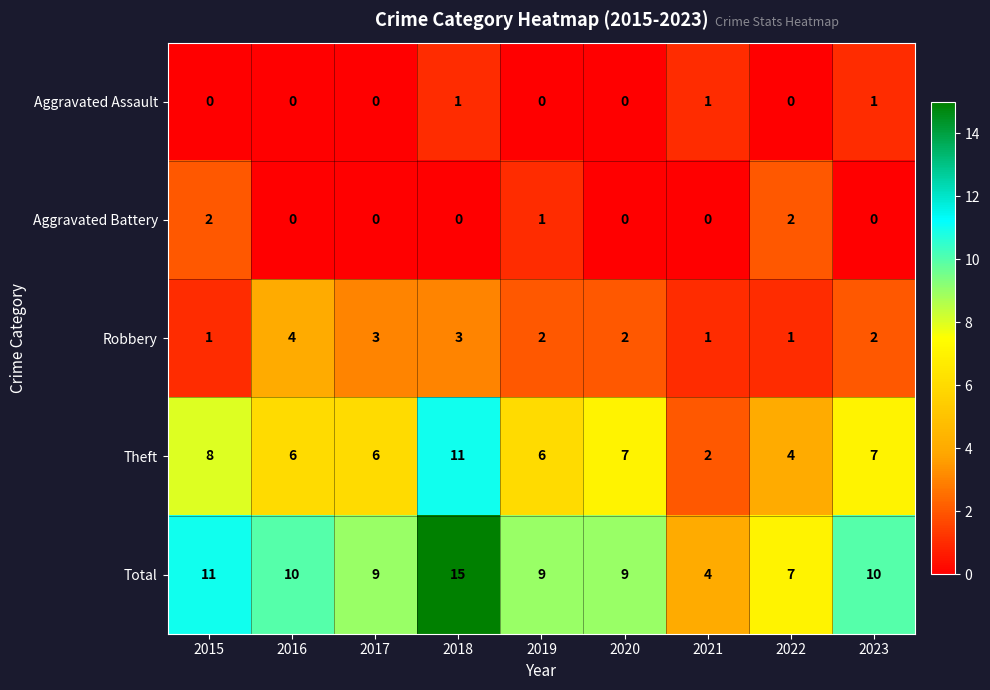

How many categories are shown in the chart?

9